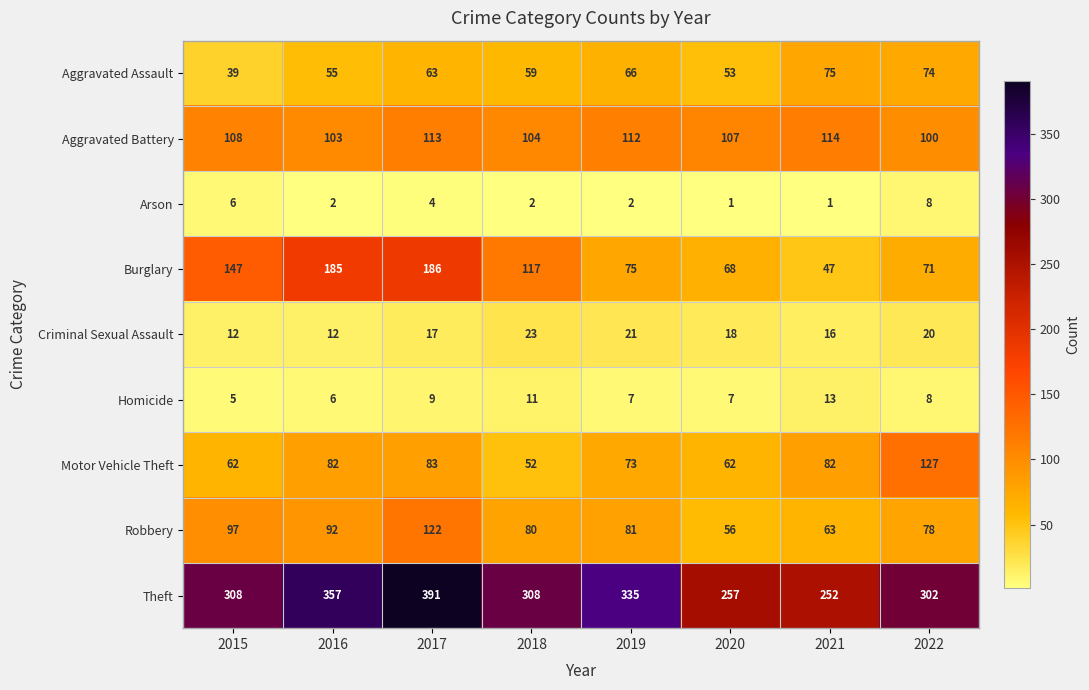

What is the sum of all Robbery values?

669